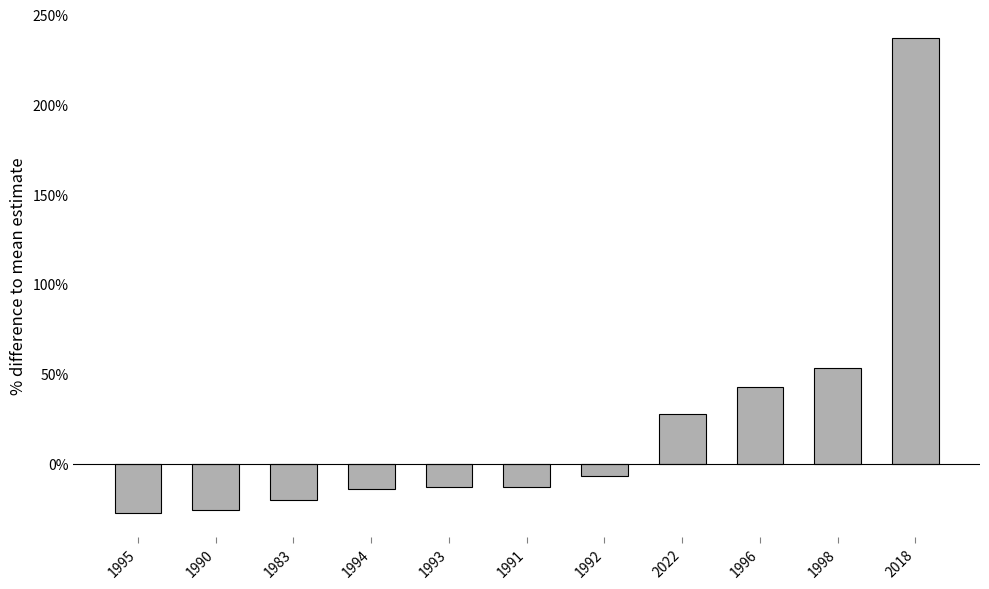

True or false: the data shows 42.9 at 1996.

True